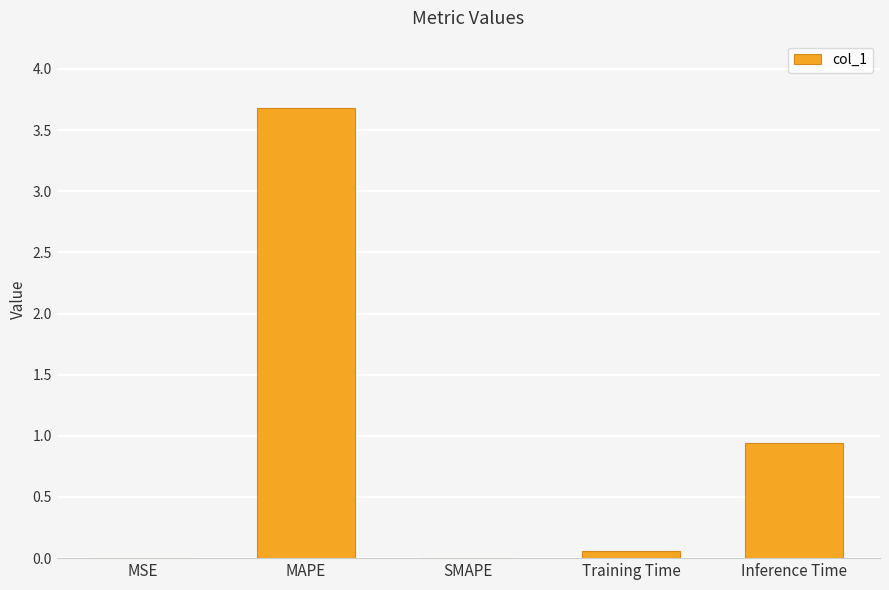

What is the sum of all values?

4.7